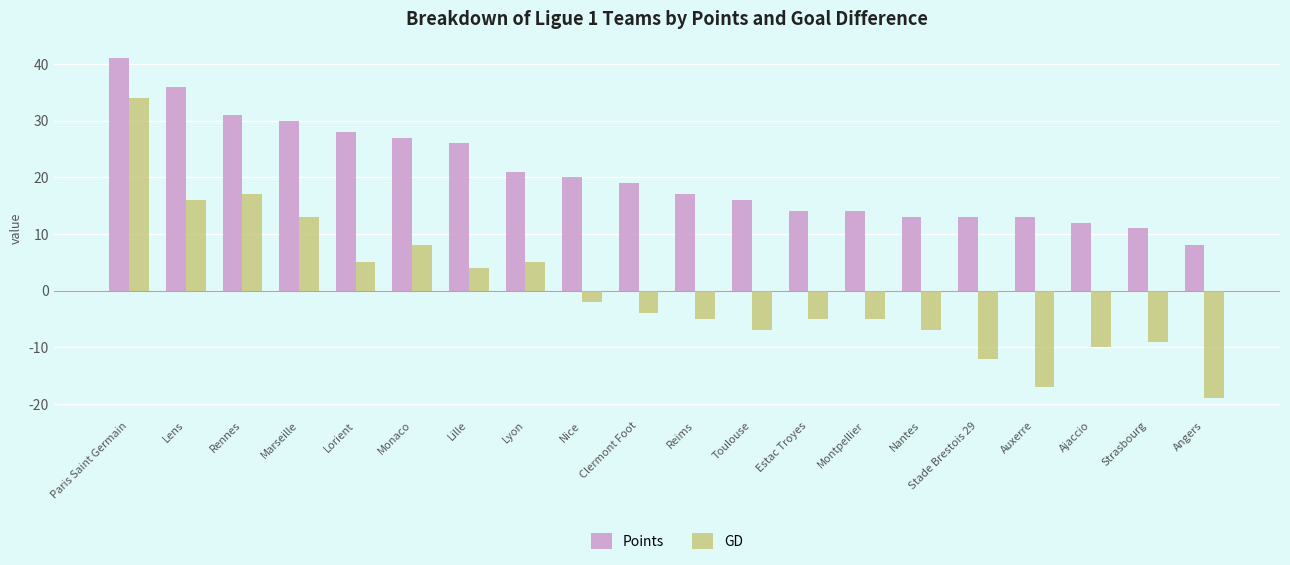

Which series changed the most between Reims and Strasbourg?

Points